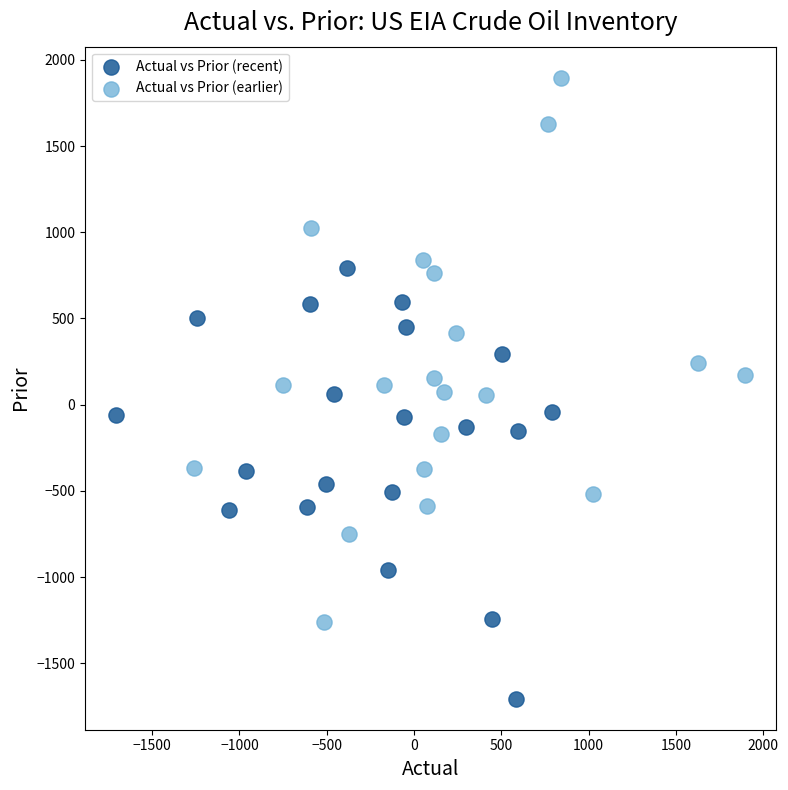

Which series reaches the maximum Y coordinate?

Actual vs Prior (earlier)